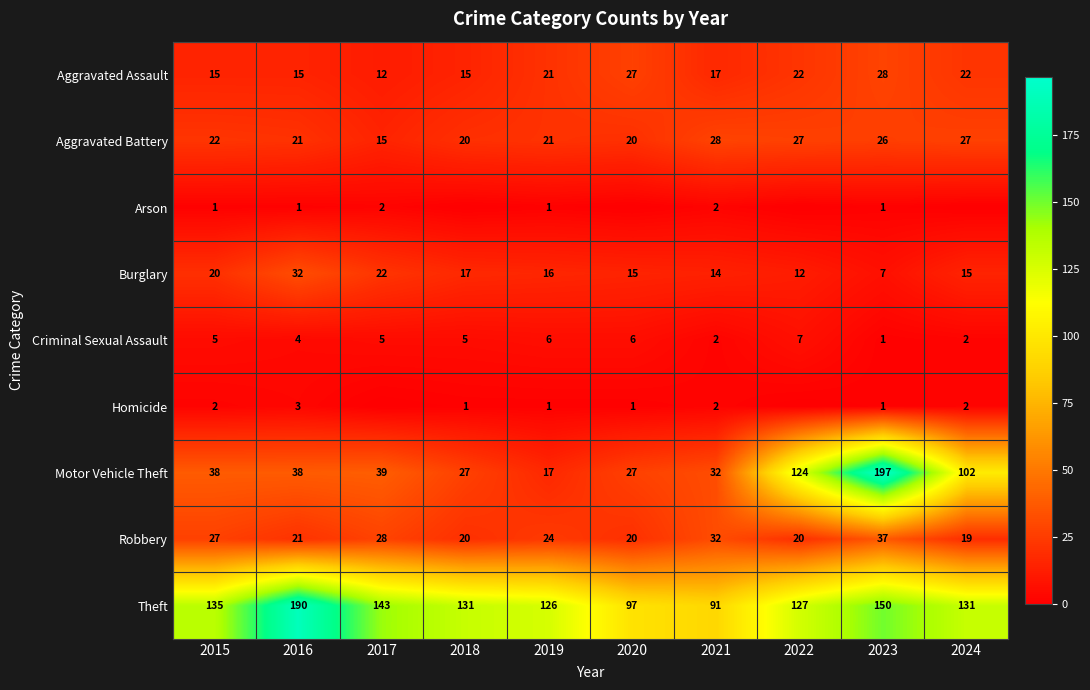

What is the total value across all series at 2015?

265